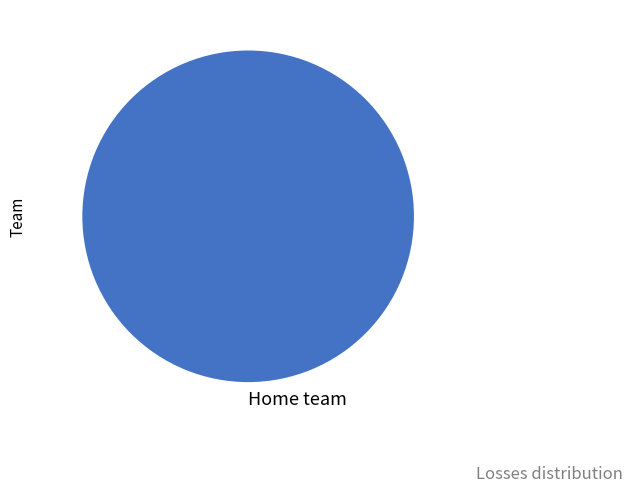

The Home team slice represents 87% of the pie. True or false?

False